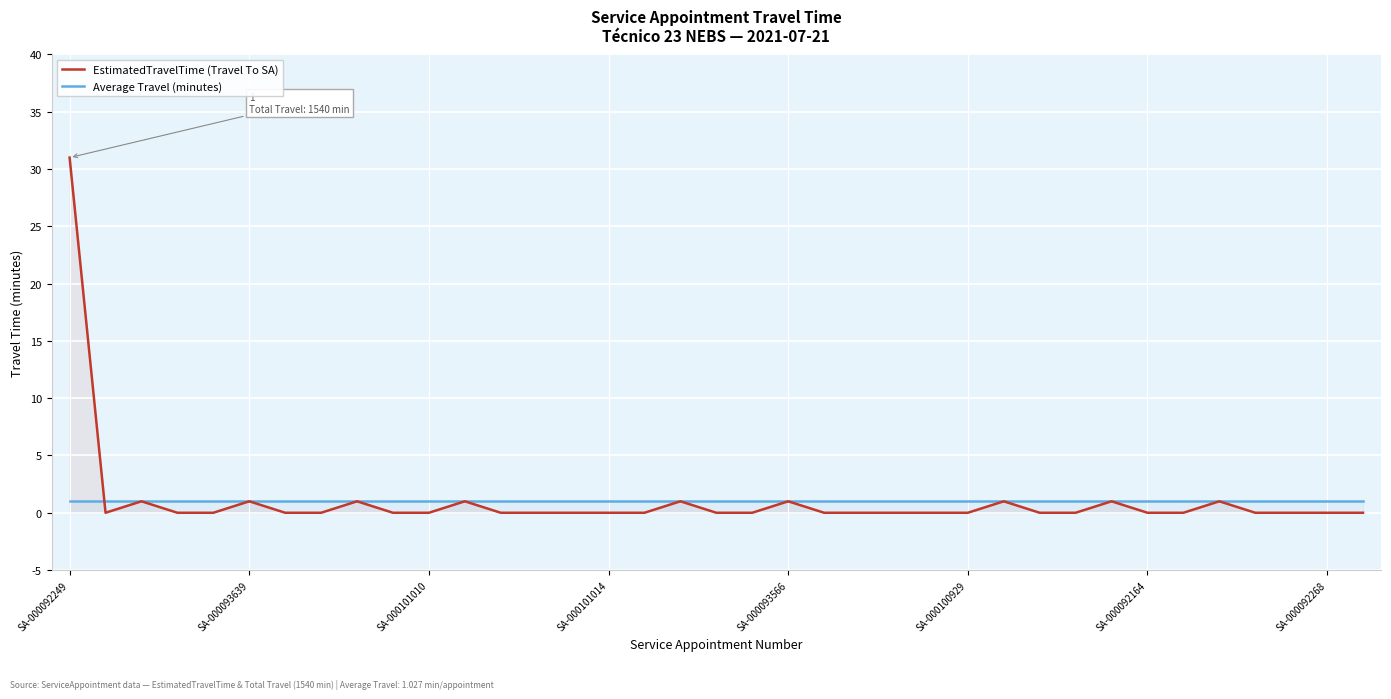

At which category is the sum across all series the highest?

SA-000092249